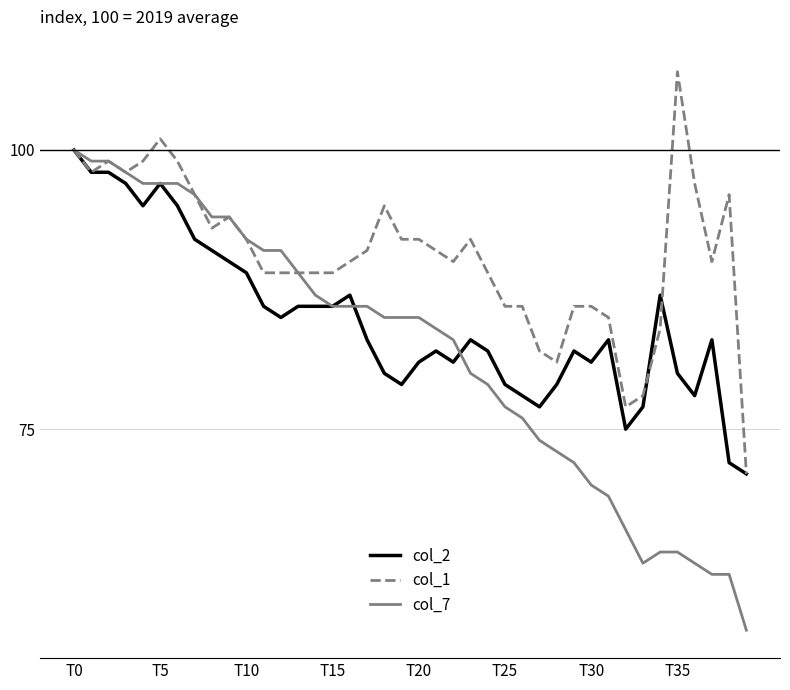

What is the minimum value shown in the chart?

57